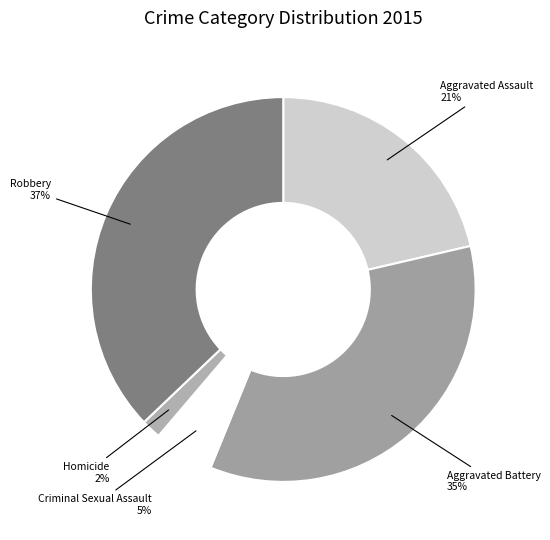

To the nearest percent, what percentage of the pie is Robbery?

37%